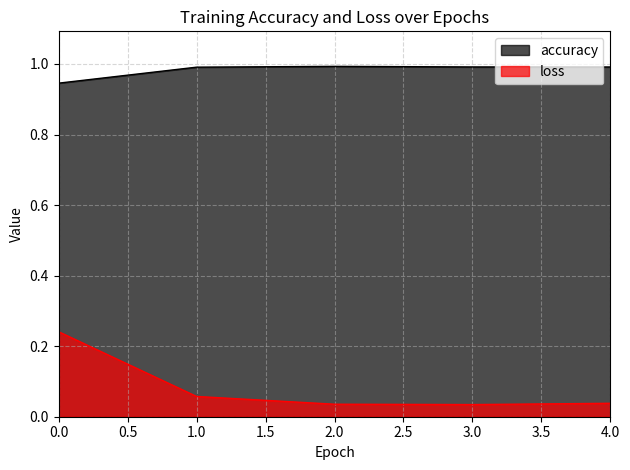

Is the value of loss at 3.0 greater than the value of accuracy at 4.0?

No